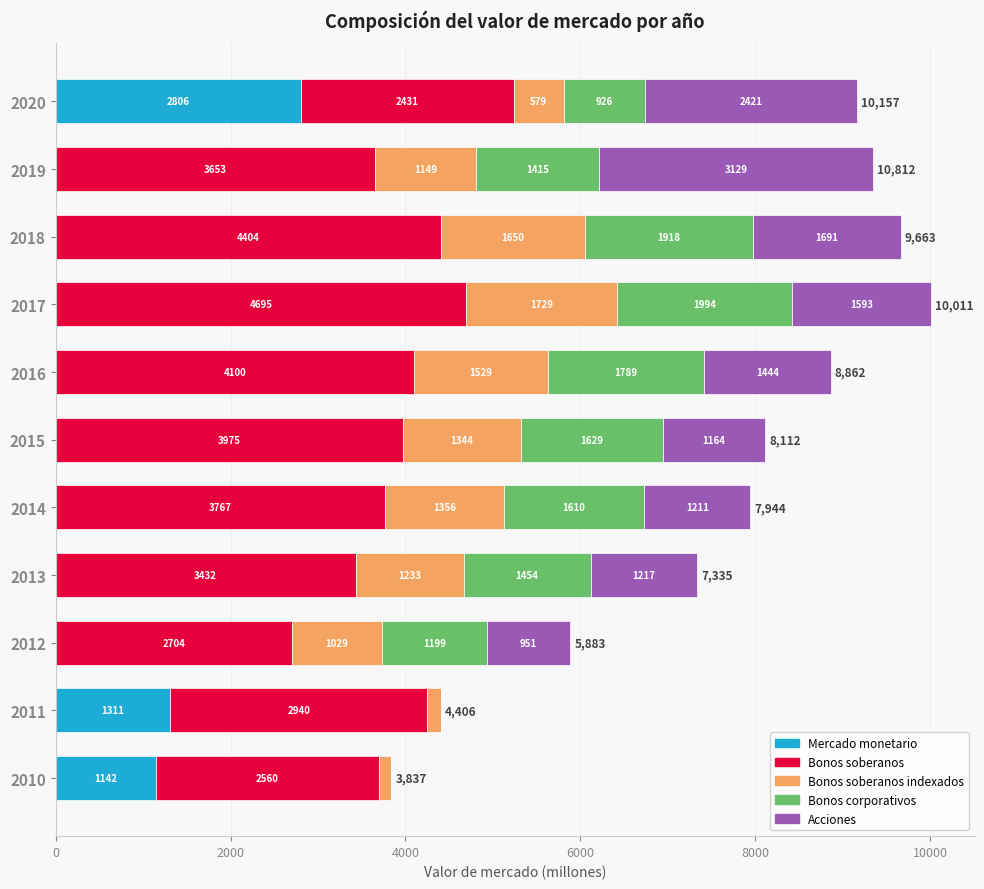

What is the highest value of the Mercado monetario series?

2806